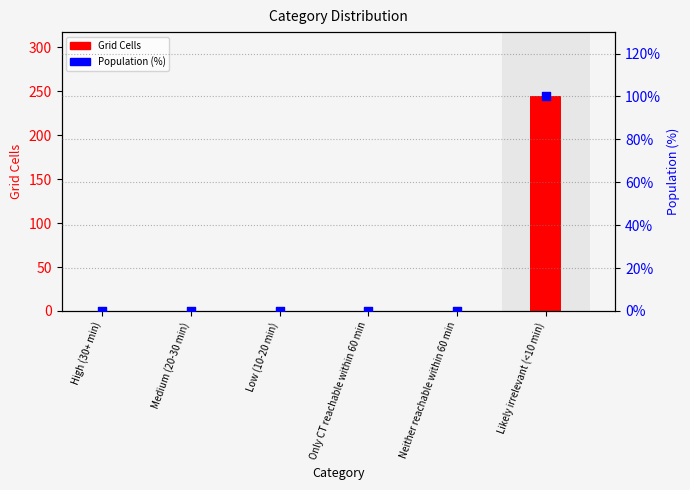

At which category is the sum across all series the highest?

Likely irrelevant (<10 min)